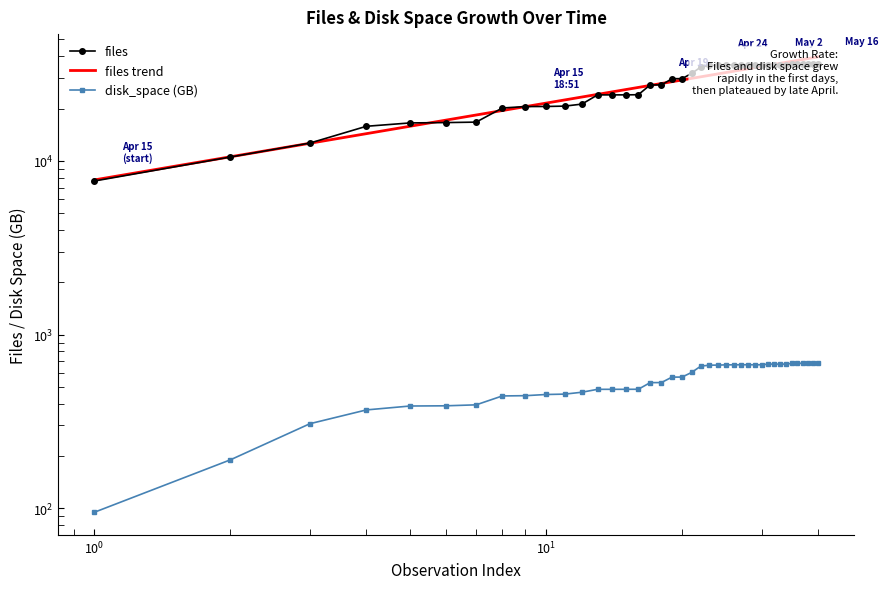

How many categories are shown in the chart?

40